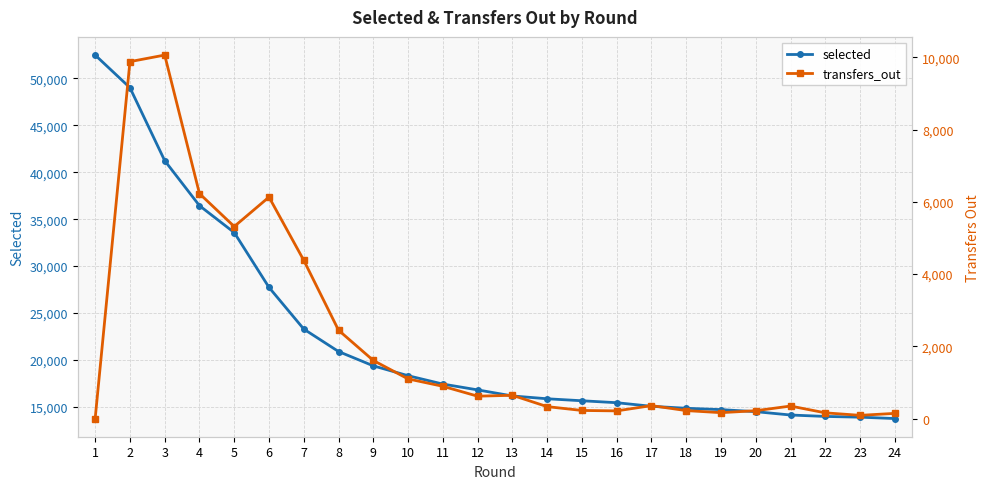

How many lines are shown in the chart?

2